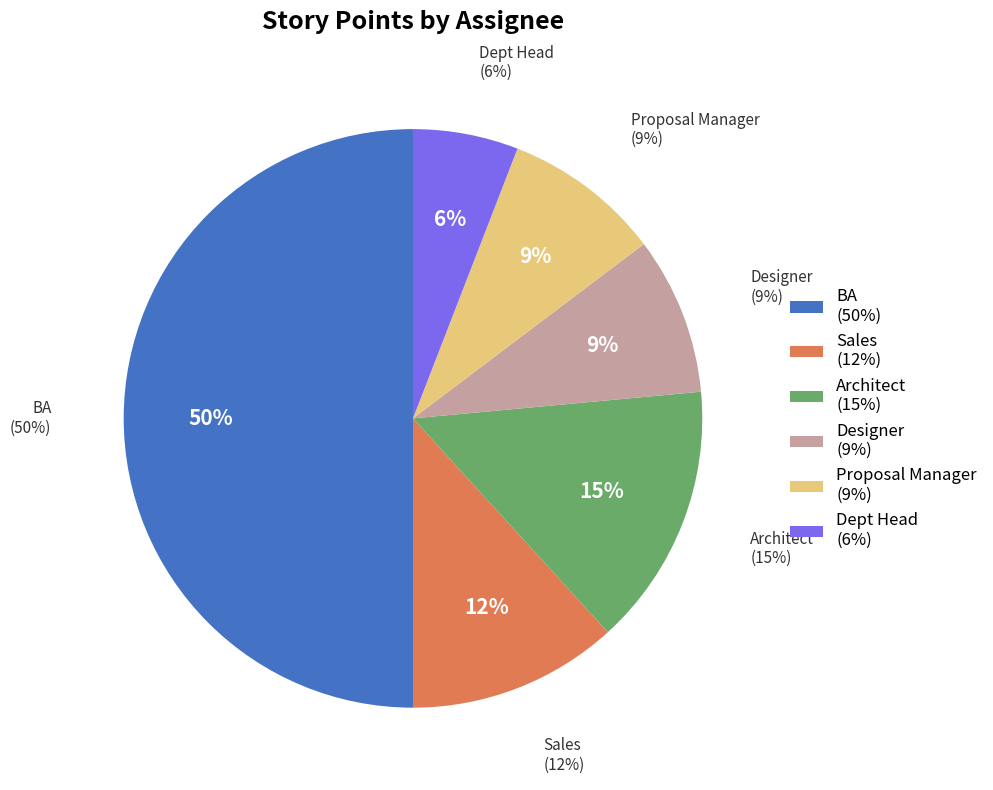

Which slice is the smallest?

Dept Head